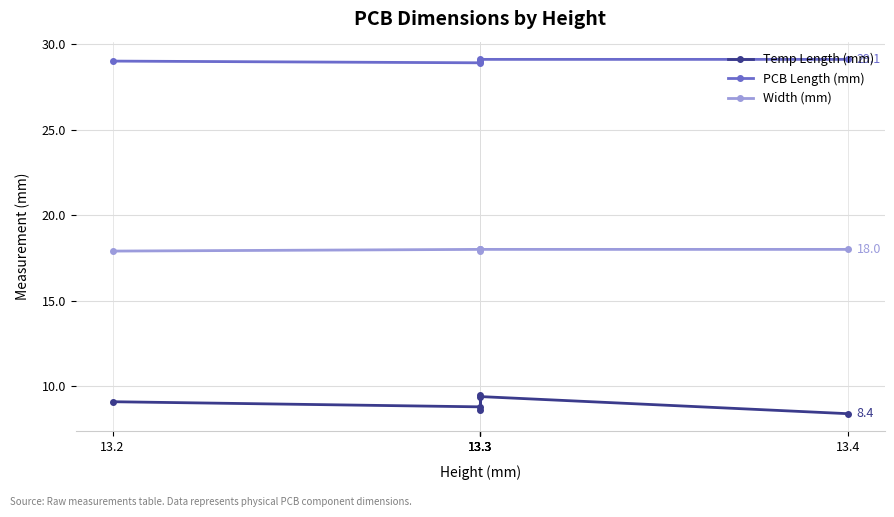

At which label is Width (mm) closest to 17?

13.2